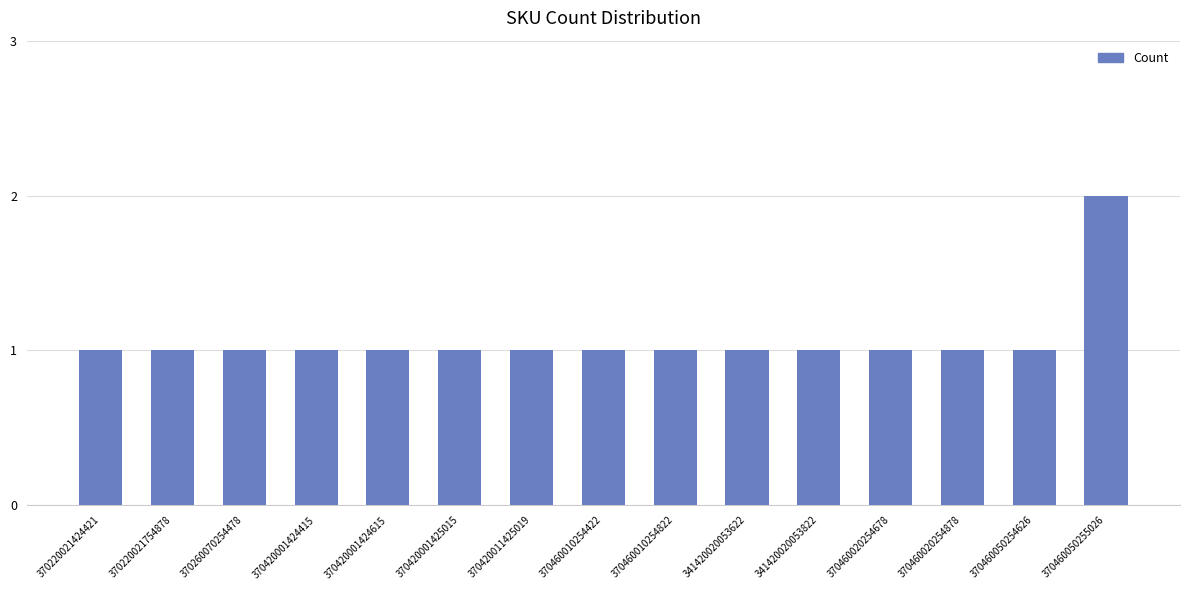

What is the difference between the maximum and minimum values?

1